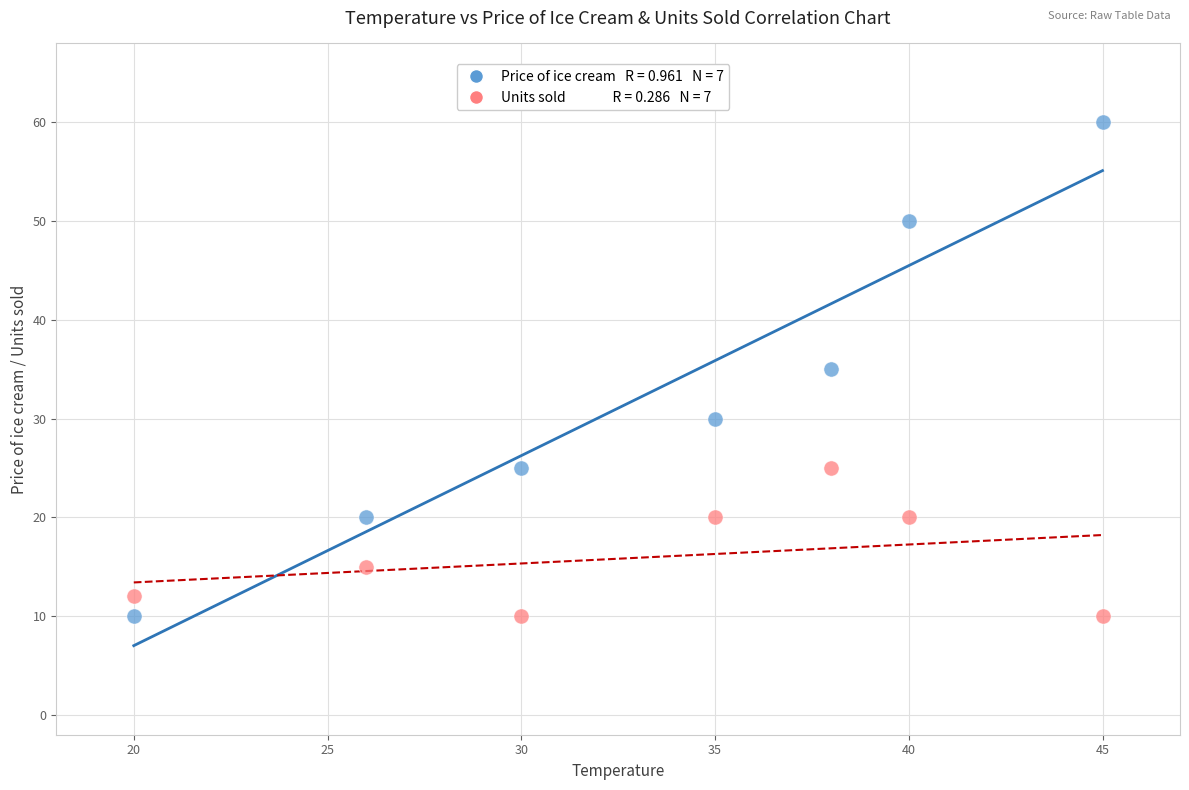

Across all data points, what is the range of X values (max minus min)?

25